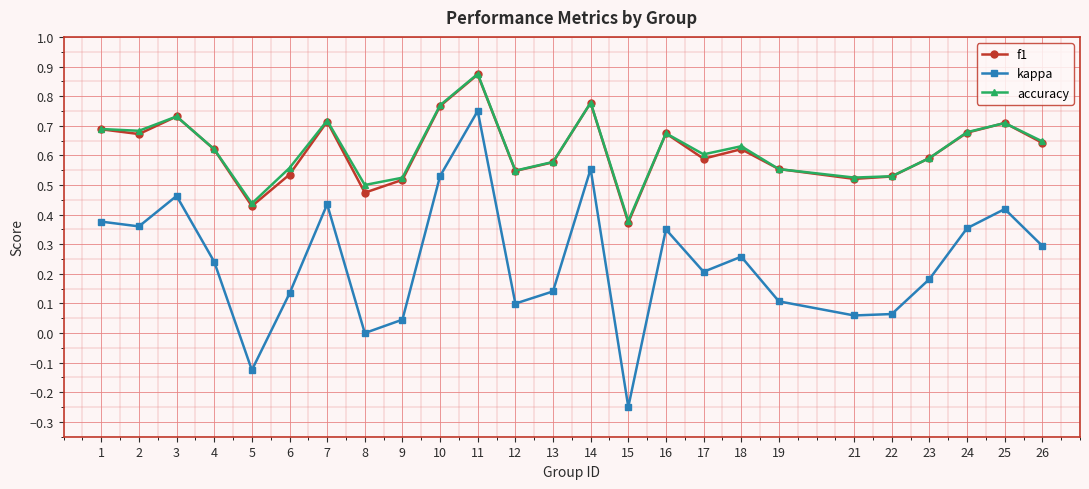

Does the chart display data point markers on the line(s)?

Yes